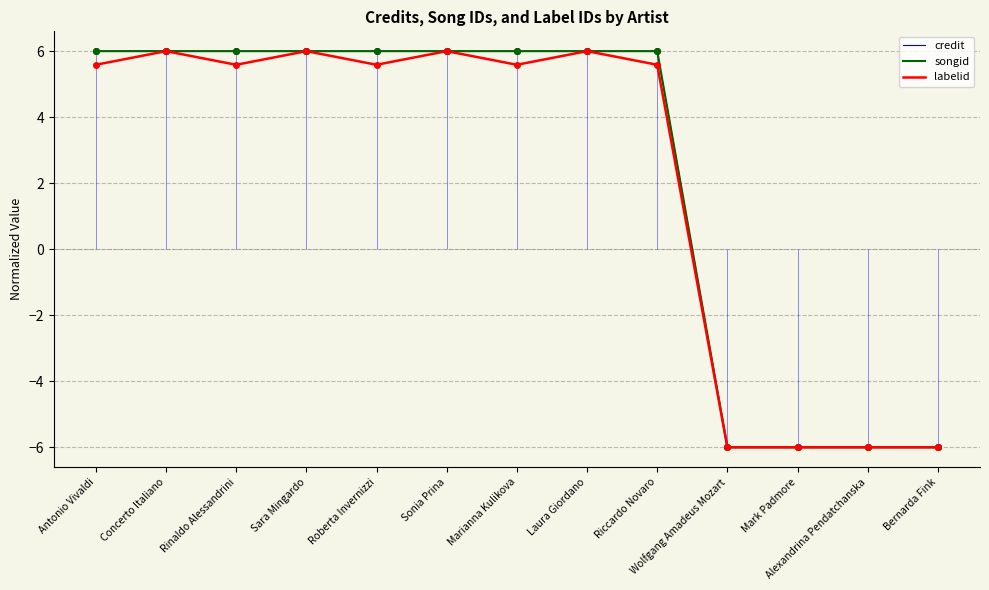

Between Sara Mingardo and Mark Padmore, which series saw the biggest shift?

credit